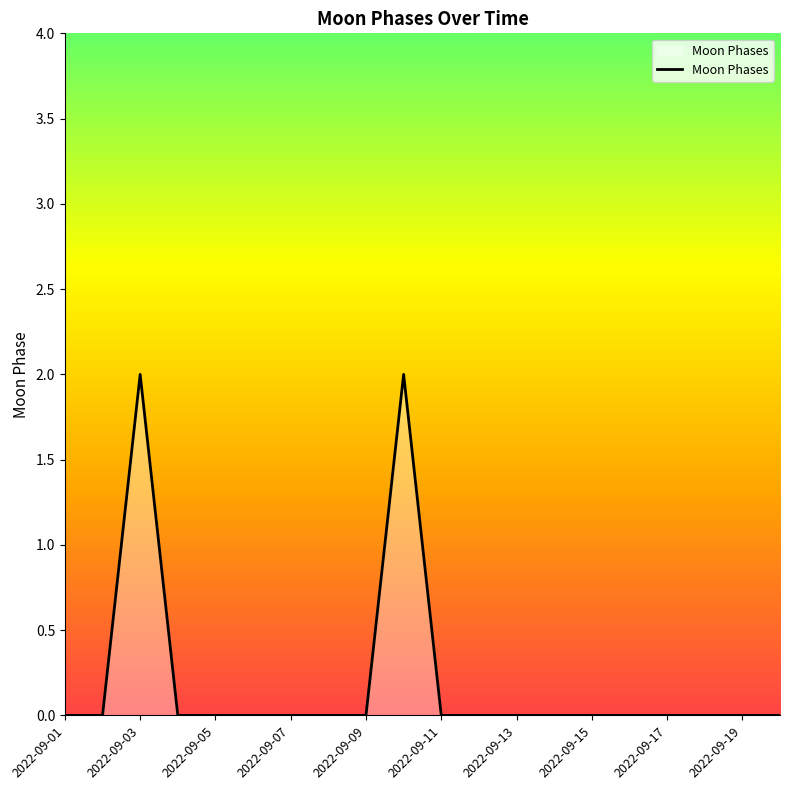

How many lines are shown in the chart?

1